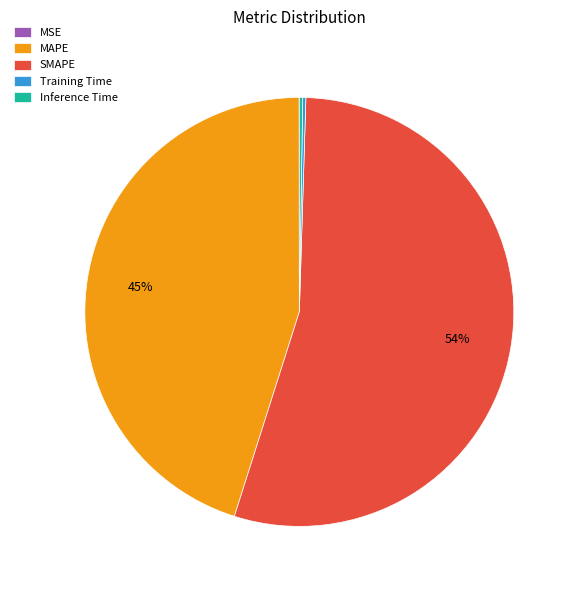

Is there a majority slice in this chart?

Yes